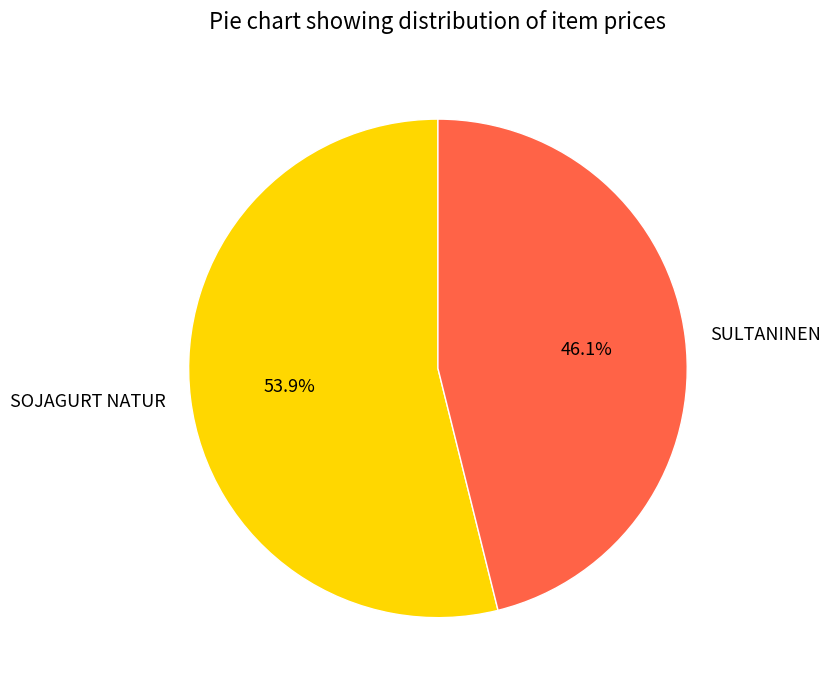

True or false: SOJAGURT NATUR accounts for 54% of the total.

True